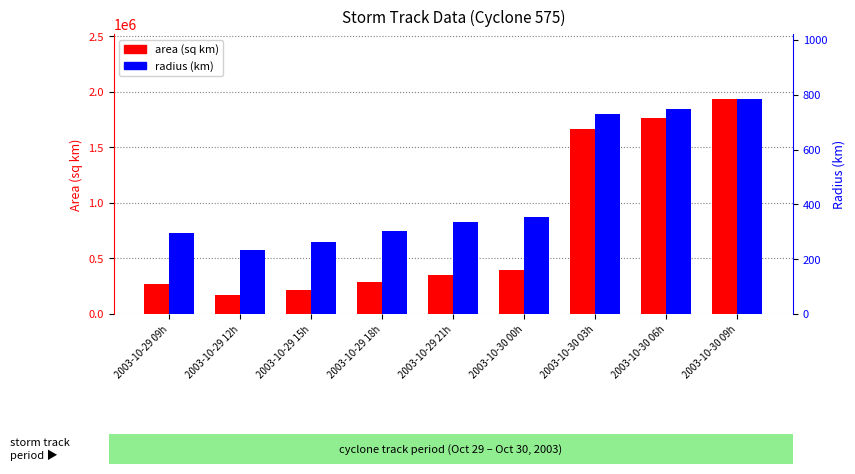

What are all the series names shown in the legend?

area (sq km), radius (km)